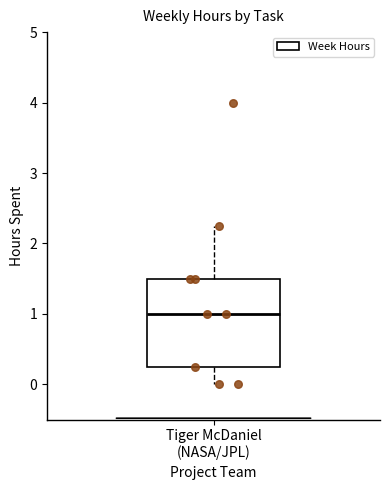

Read this box plot against the y-axis: the position of the median line, the range covered by the box, and the ends of both whiskers. The values are not printed on the chart, so give them approximately, as read against the axis.

median 1.0, box 0.3 to 1.5, whiskers 0.0 to 2.3